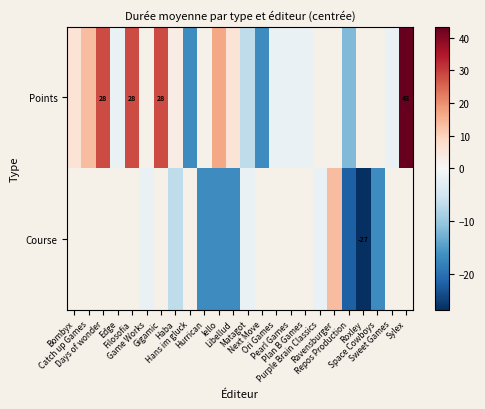

Read the row_0 value at Plan B Games.

-1.7